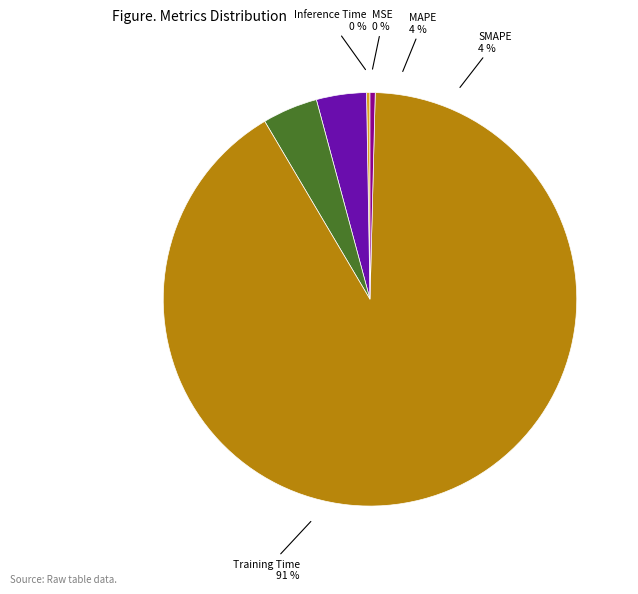

How many segments does this pie chart have?

5